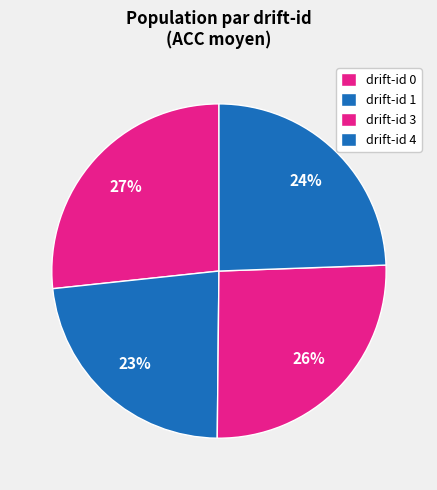

How many slices are in this pie chart?

4